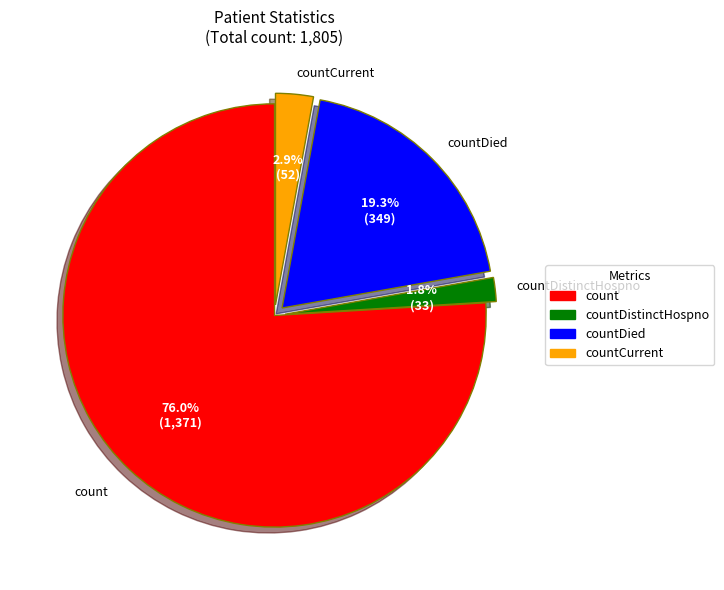

How many slices are in this pie chart?

4